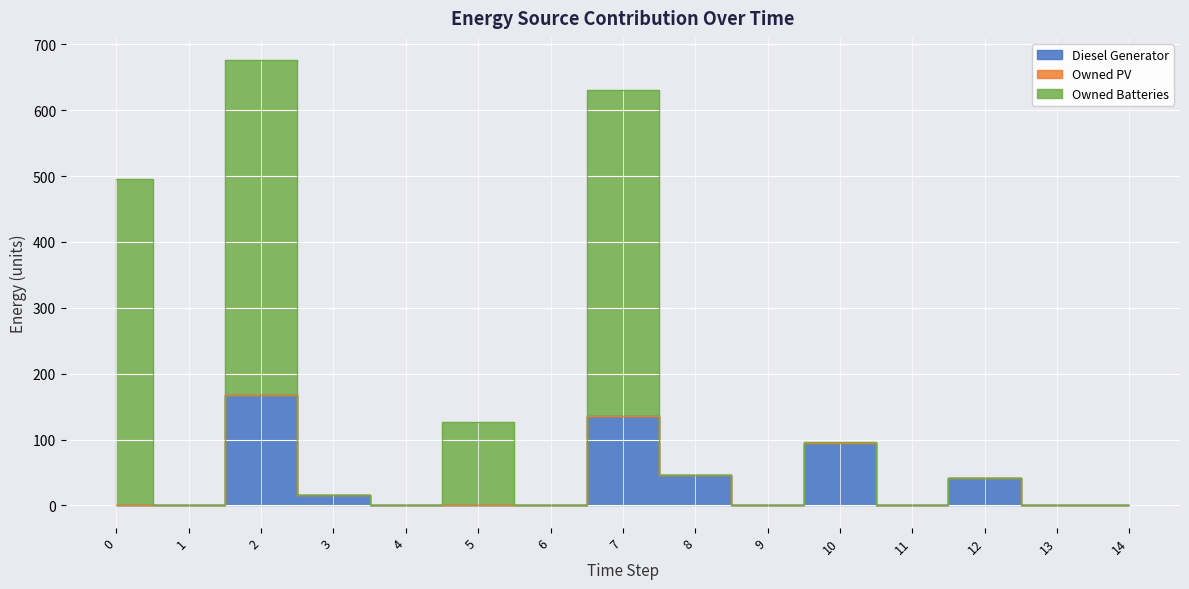

True or false: Owned Batteries and Diesel Generator cross at least once.

False